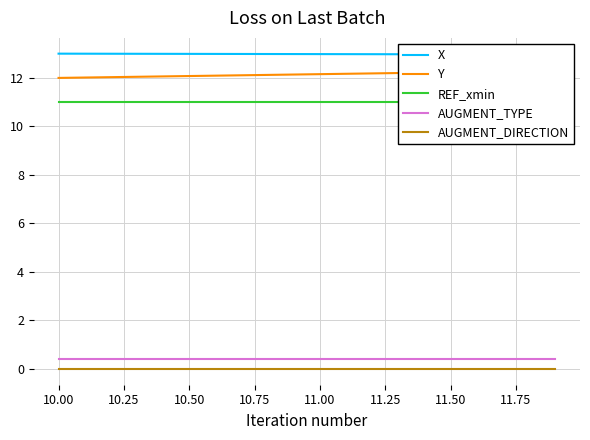

True or false: REF_xmin has more than 0 interior local peaks.

False